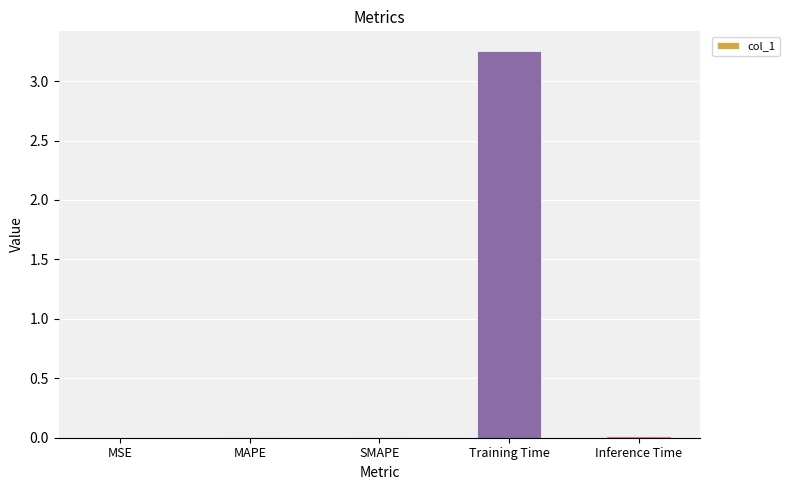

Which has a higher value, Training Time or MAPE?

Training Time